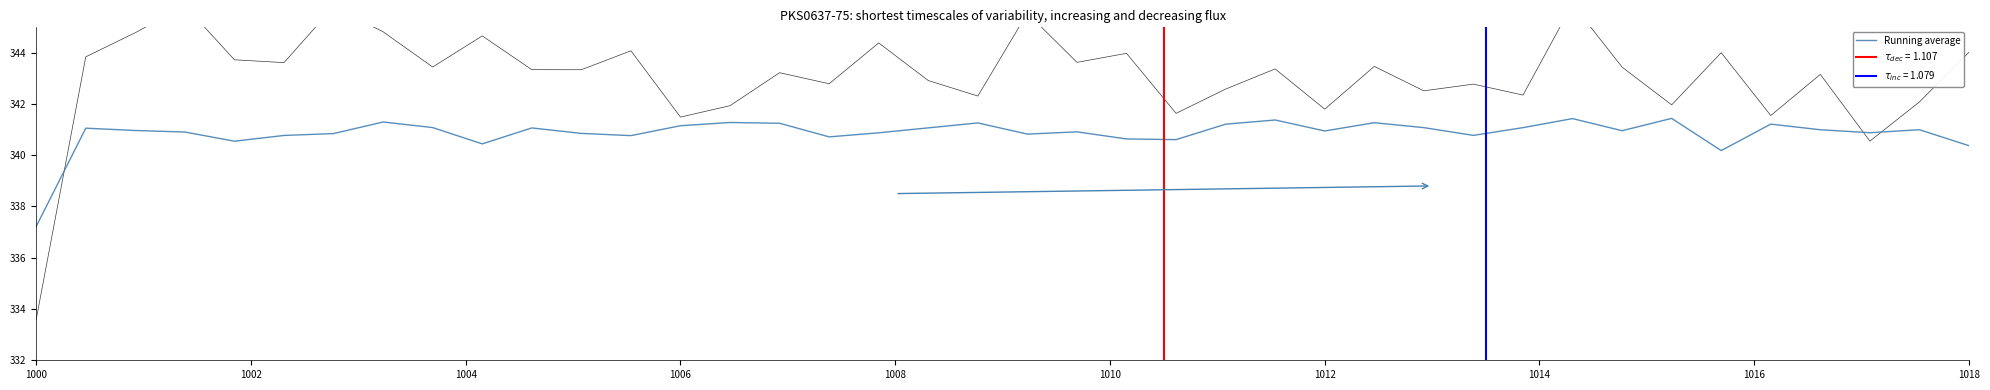

What is the maximum value for Running average?

341.4